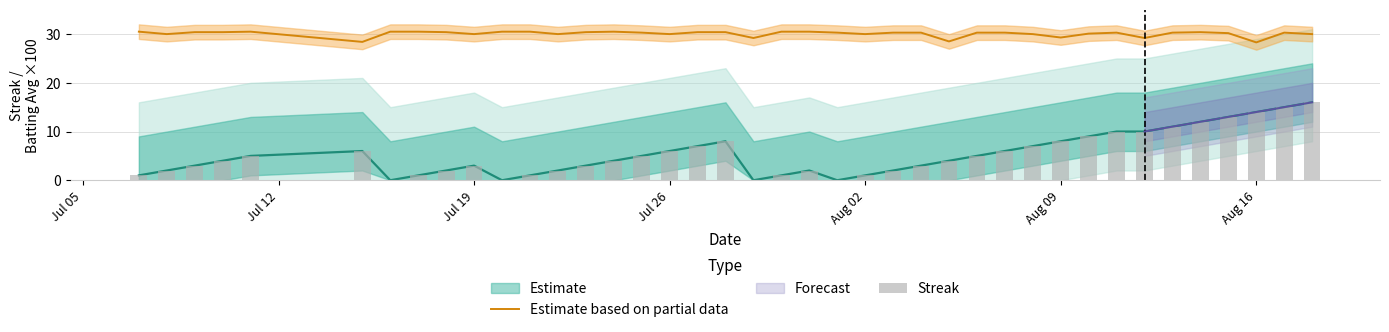

What is the maximum value for Estimate based on partial data?

30.5